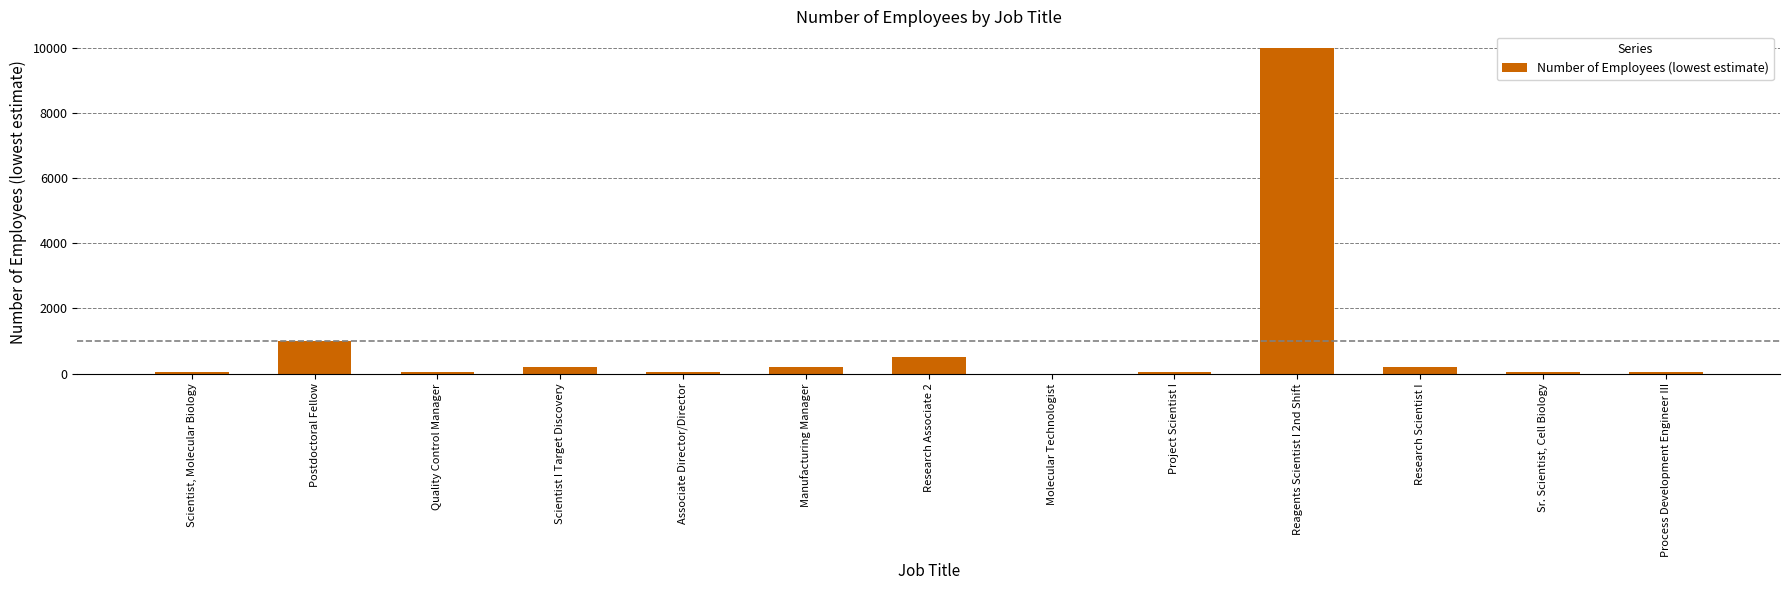

Which category has the highest value across all series?

Reagents Scientist I 2nd Shift